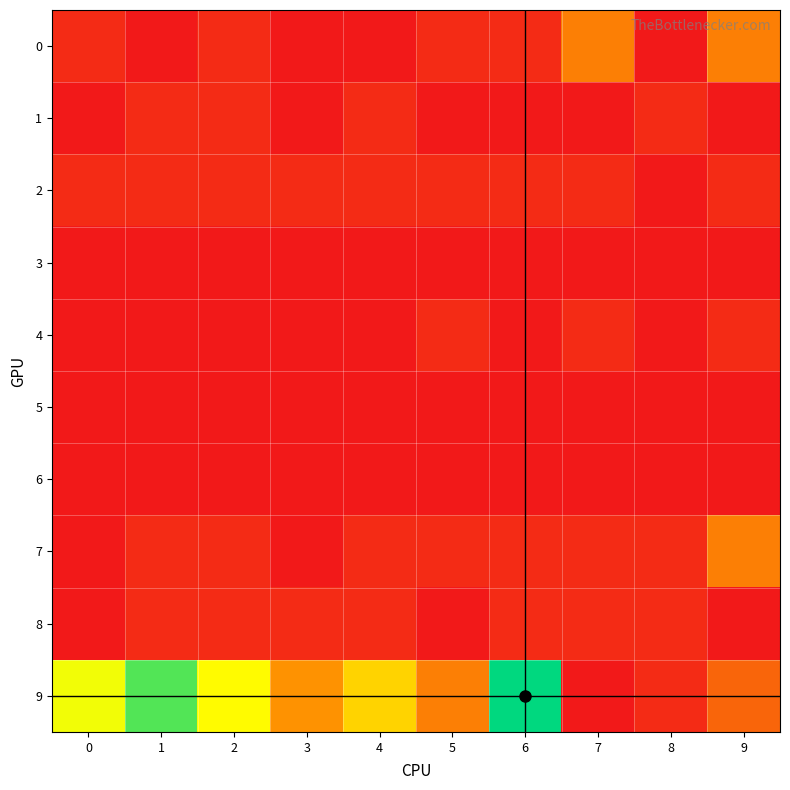

Reading right to left, list all the values displayed in this chart.

0: 9=306	8=0	7=306	6=56	5=56	4=0	3=0	2=56	1=0	0=56
1: 9=0	8=56	7=0	6=0	5=0	4=56	3=0	2=56	1=56	0=0
2: 9=56	8=0	7=56	6=56	5=56	4=56	3=56	2=56	1=56	0=56
3: 9=0	8=0	7=0	6=0	5=0	4=0	3=0	2=0	1=0	0=0
4: 9=56	8=0	7=56	6=0	5=56	4=0	3=0	2=0	1=0	0=0
5: 9=0	8=0	7=0	6=0	5=0	4=0	3=0	2=0	1=0	0=0
6: 9=0	8=0	7=0	6=0	5=0	4=0	3=0	2=0	1=0	0=0
7: 9=306	8=56	7=56	6=56	5=56	4=56	3=0	2=56	1=56	0=0
8: 9=0	8=56	7=56	6=56	5=0	4=56	3=56	2=56	1=56	0=0
9: 9=227	8=56	7=0	6=1148	5=306	4=602	3=362	2=750	1=1023	0=783